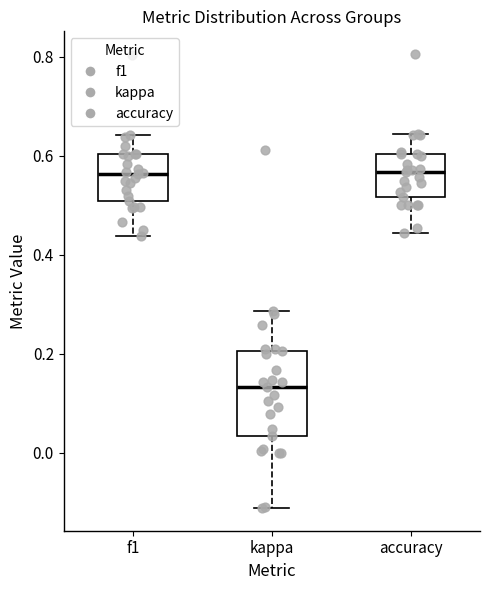

Reading left to right, read every box against the y-axis: the position of its median line, the range the box covers, and the ends of its whiskers. The values are not printed on the chart, so give them approximately, as read against the axis.

f1: median 0.56, box 0.50 to 0.60, whiskers 0.44 to 0.64
kappa: median 0.14, box 0.04 to 0.20, whiskers -0.12 to 0.28
accuracy: median 0.56, box 0.52 to 0.60, whiskers 0.44 to 0.64